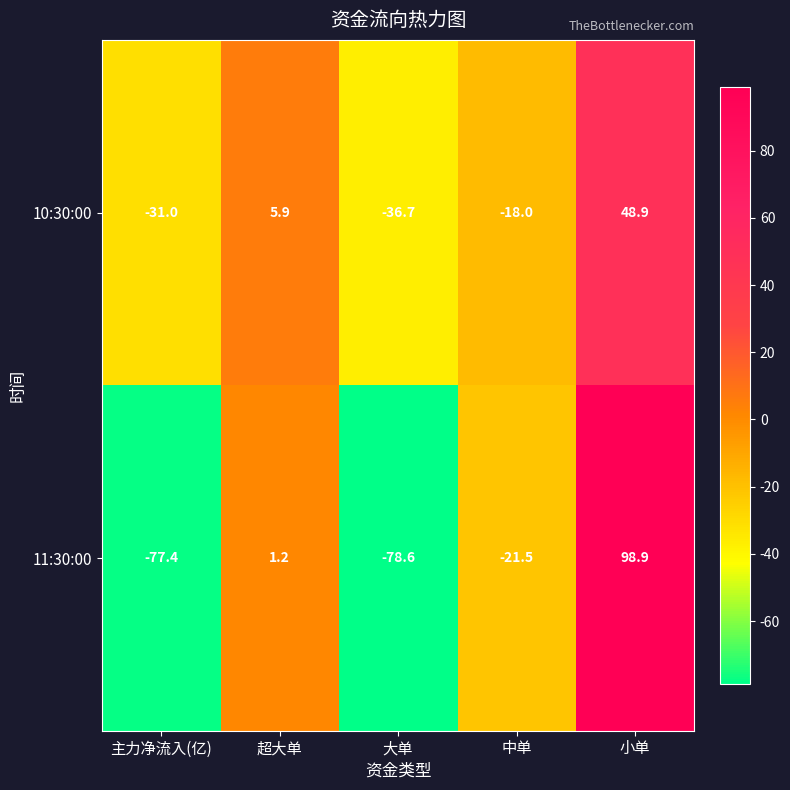

The 10:30:00 series shows -36.7 at 大单. True or false?

True